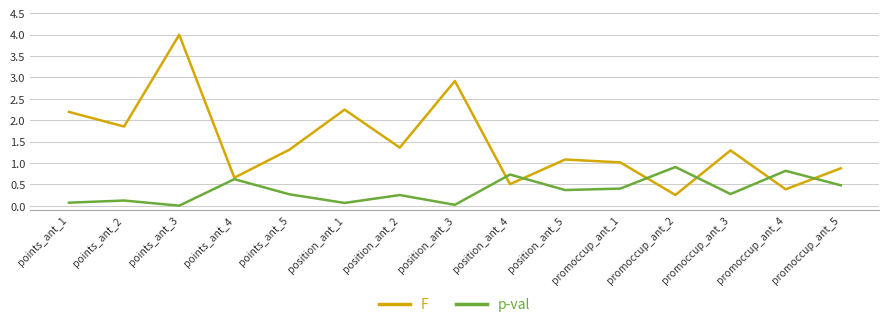

Which series has the largest range (max minus min)?

F